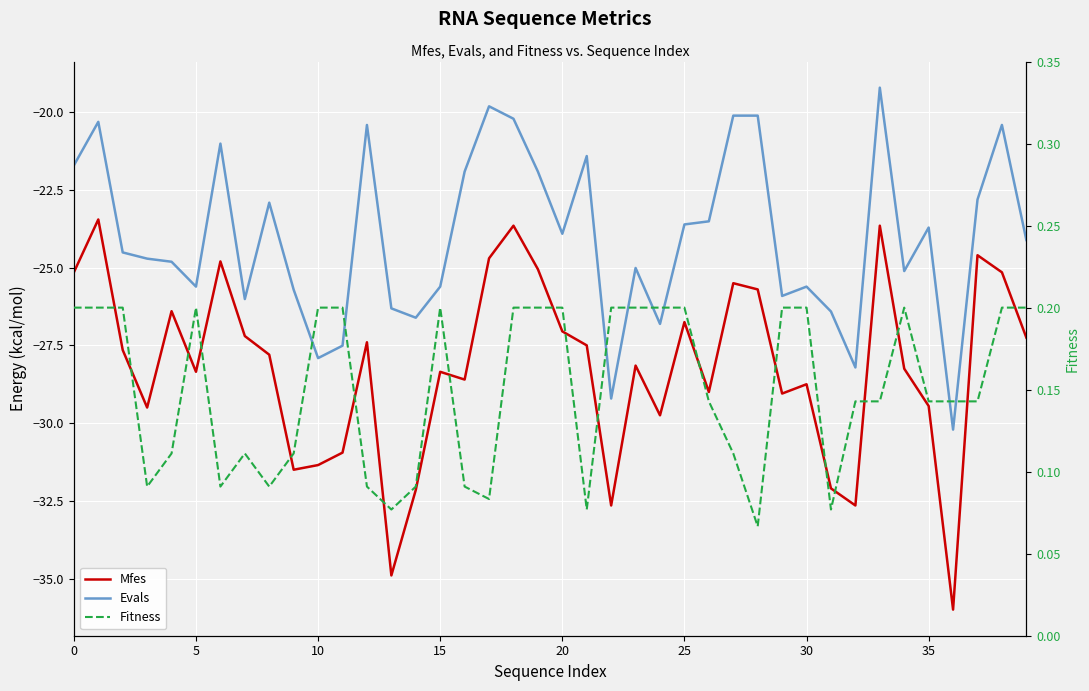

The value of Fitness at 24 is 0.2. True or false?

True